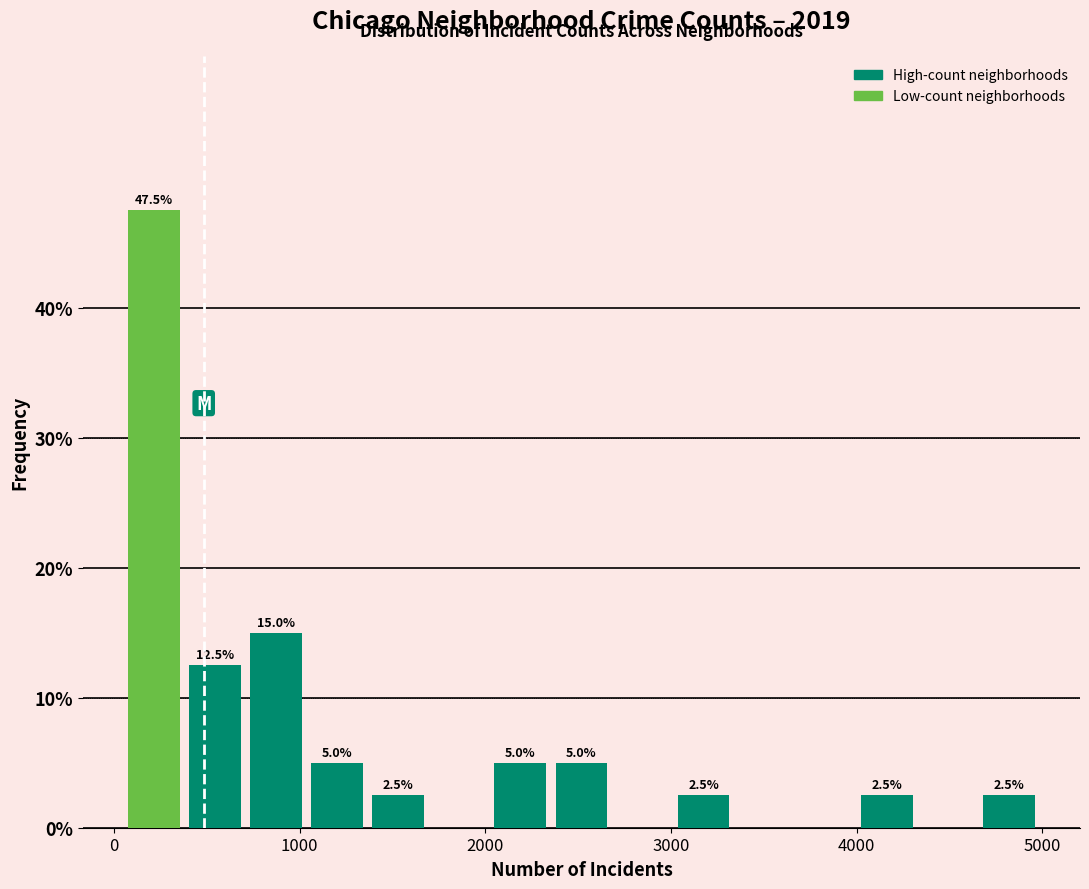

Read against the x-axis, roughly where is the centre of the tallest bar?

200